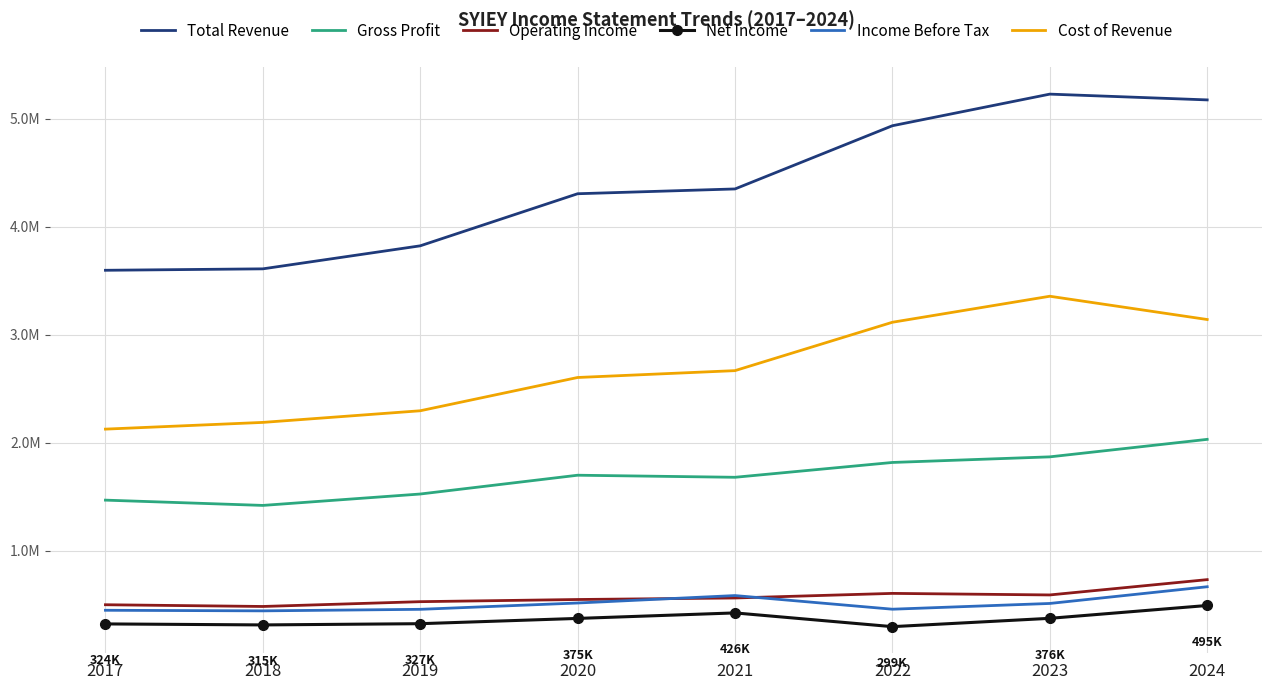

What are all the series names shown in the legend?

Total Revenue, Gross Profit, Operating Income, Net Income, Income Before Tax, Cost of Revenue